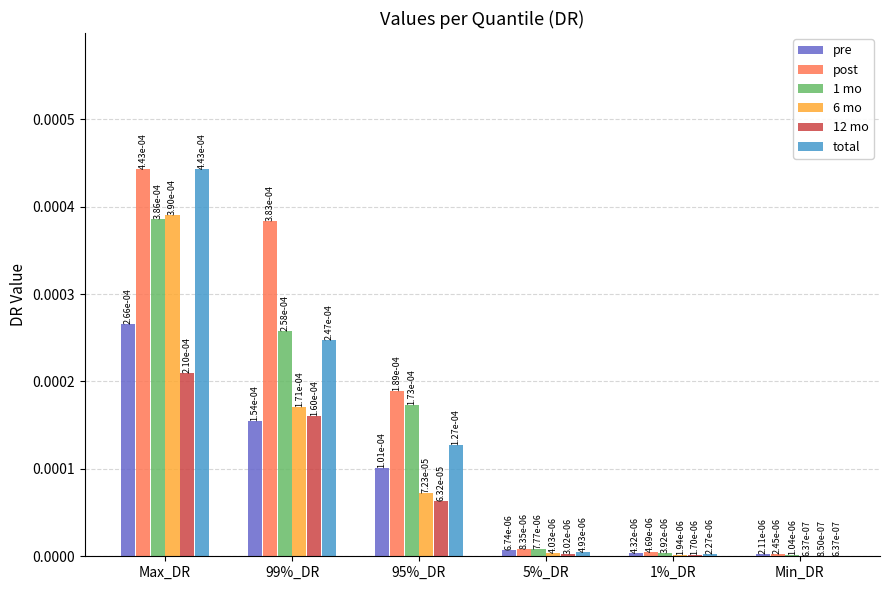

True or false: post has a value of 0.0 at 99%_DR.

True